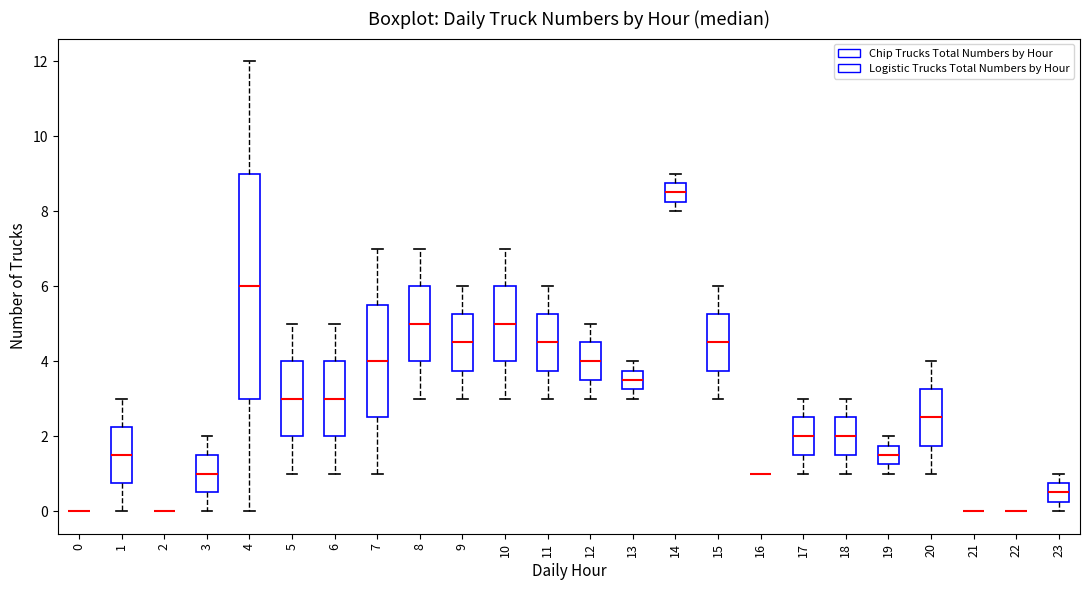

Reading left to right, read every box against the y-axis: the position of its median line, the range the box covers, and the ends of its whiskers. The values are not printed on the chart, so give them approximately, as read against the axis.

0: box collapsed to a line at 0.0, whiskers 0.0 to 0.0
1: median 1.6, box 0.8 to 2.2, whiskers 0.0 to 3.0
2: box collapsed to a line at 0.0, whiskers 0.0 to 0.0
3: median 1.0, box 0.6 to 1.6, whiskers 0.0 to 2.0
4: median 6.0, box 3.0 to 9.0, whiskers 0.0 to 12.0
5: median 3.0, box 2.0 to 4.0, whiskers 1.0 to 5.0
6: median 3.0, box 2.0 to 4.0, whiskers 1.0 to 5.0
7: median 4.0, box 2.6 to 5.6, whiskers 1.0 to 7.0
8: median 5.0, box 4.0 to 6.0, whiskers 3.0 to 7.0
9: median 4.6, box 3.8 to 5.2, whiskers 3.0 to 6.0
10: median 5.0, box 4.0 to 6.0, whiskers 3.0 to 7.0
11: median 4.6, box 3.8 to 5.2, whiskers 3.0 to 6.0
12: median 4.0, box 3.6 to 4.6, whiskers 3.0 to 5.0
13: median 3.6, box 3.2 to 3.8, whiskers 3.0 to 4.0
14: median 8.6, box 8.2 to 8.8, whiskers 8.0 to 9.0
15: median 4.6, box 3.8 to 5.2, whiskers 3.0 to 6.0
16: box collapsed to a line at 1.0, whiskers 1.0 to 1.0
17: median 2.0, box 1.6 to 2.6, whiskers 1.0 to 3.0
18: median 2.0, box 1.6 to 2.6, whiskers 1.0 to 3.0
19: median 1.6, box 1.2 to 1.8, whiskers 1.0 to 2.0
20: median 2.6, box 1.8 to 3.2, whiskers 1.0 to 4.0
21: box collapsed to a line at 0.0, whiskers 0.0 to 0.0
22: box collapsed to a line at 0.0, whiskers 0.0 to 0.0
23: median 0.6, box 0.2 to 0.8, whiskers 0.0 to 1.0